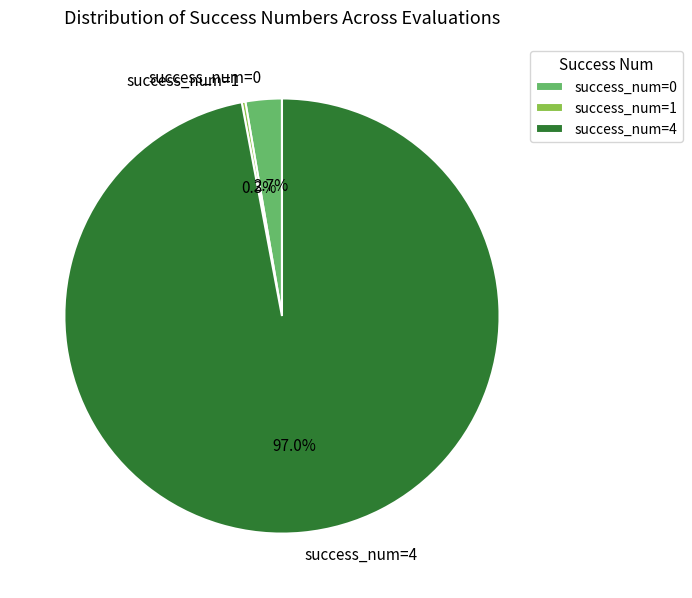

Is there any slice that represents more than half of the pie?

Yes